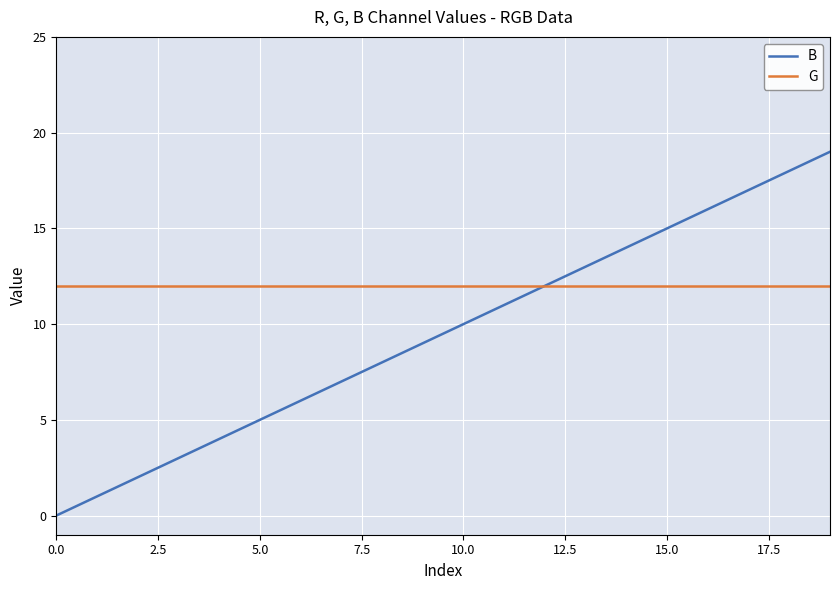

Which series has the largest total across all categories?

G